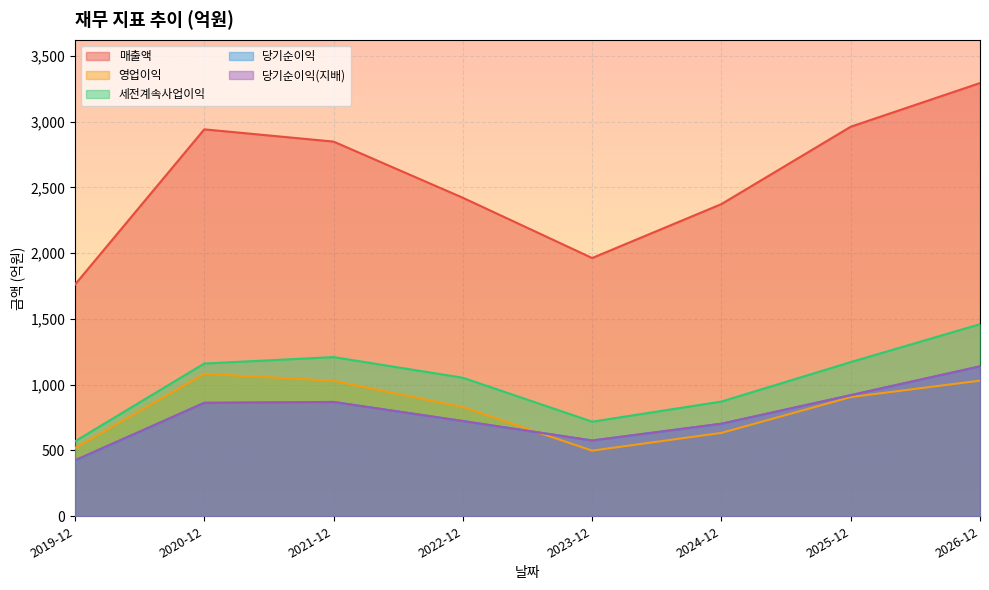

In 영업이익, how many points are higher than both neighbors (excluding endpoints)?

1